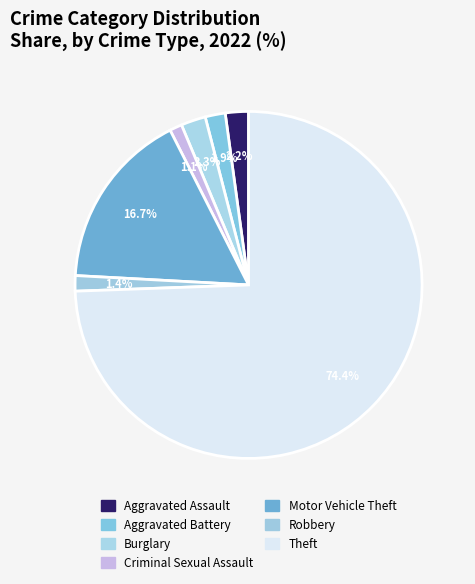

How many segments does this pie chart have?

7